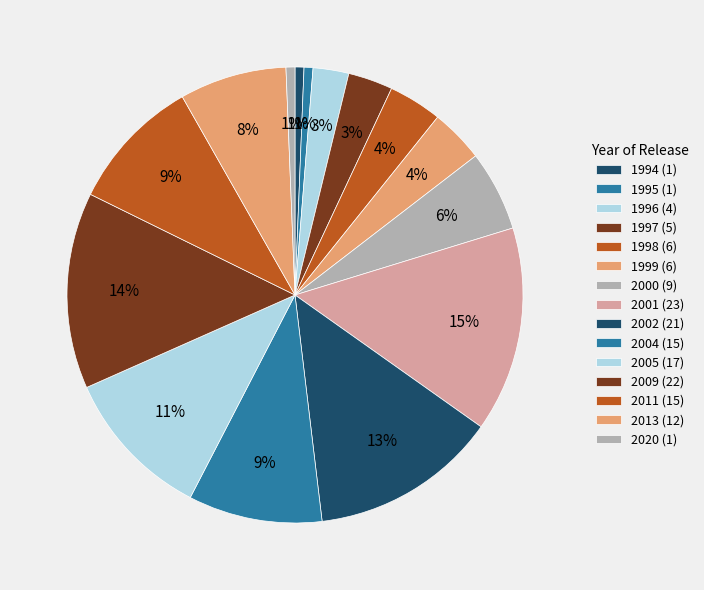

To the nearest percent, what is the difference between the largest and smallest slice percentages?

14%